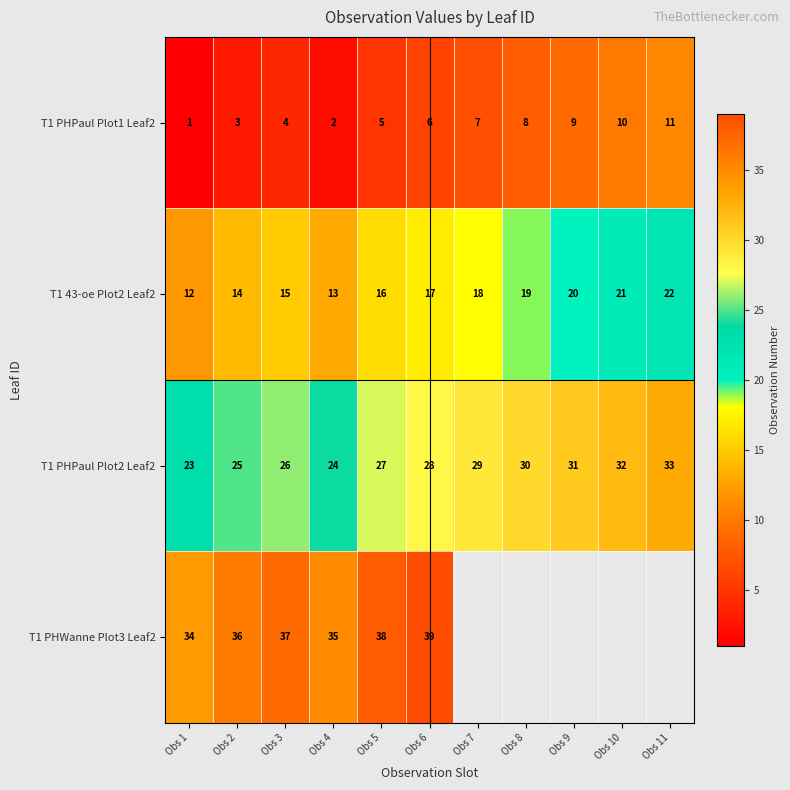

Rank the series at Obs 1 from highest to lowest value.

T1 PHWanne Plot3 Leaf2, T1 PHPaul Plot2 Leaf2, T1 43-oe Plot2 Leaf2, T1 PHPaul Plot1 Leaf2